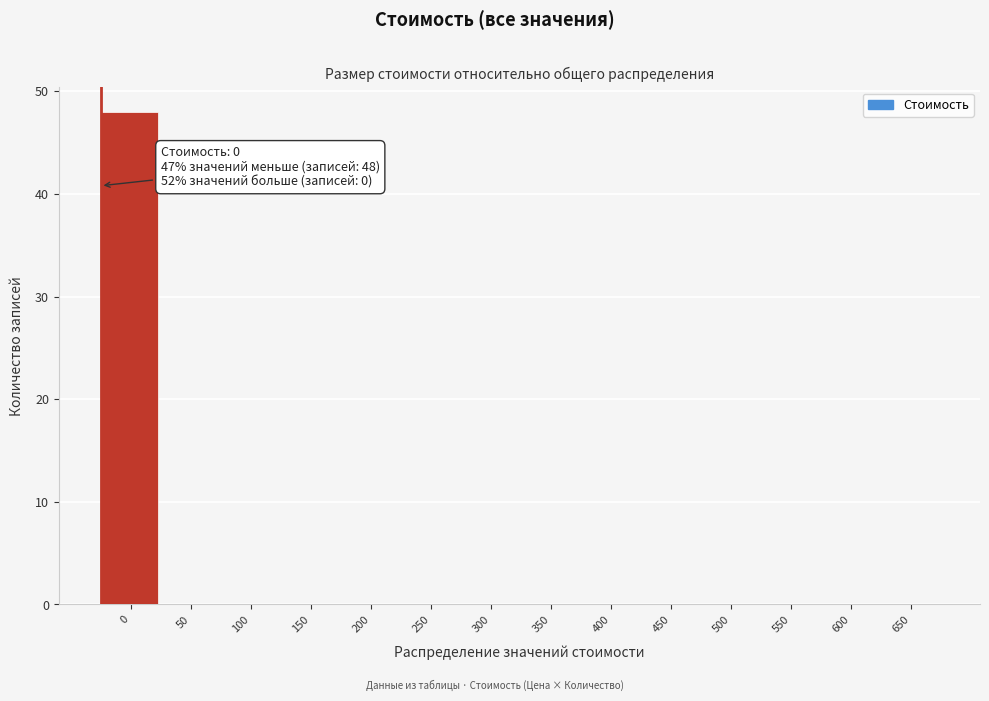

Reading left to right, extract all data points from this chart.

0=48	50=0	100=0	150=0	200=0	250=0	300=0	350=0	400=0	450=0	500=0	550=0	600=0	650=0